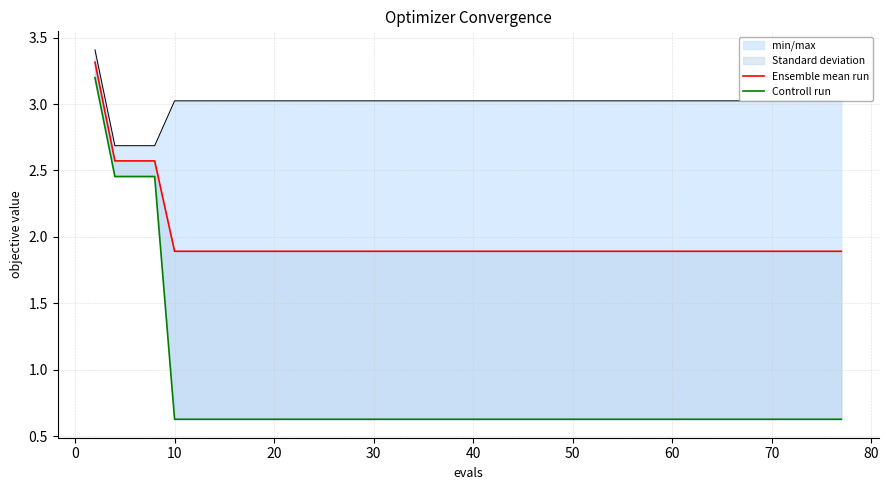

What is the approximate value of Ensemble mean run at 40?

1.9